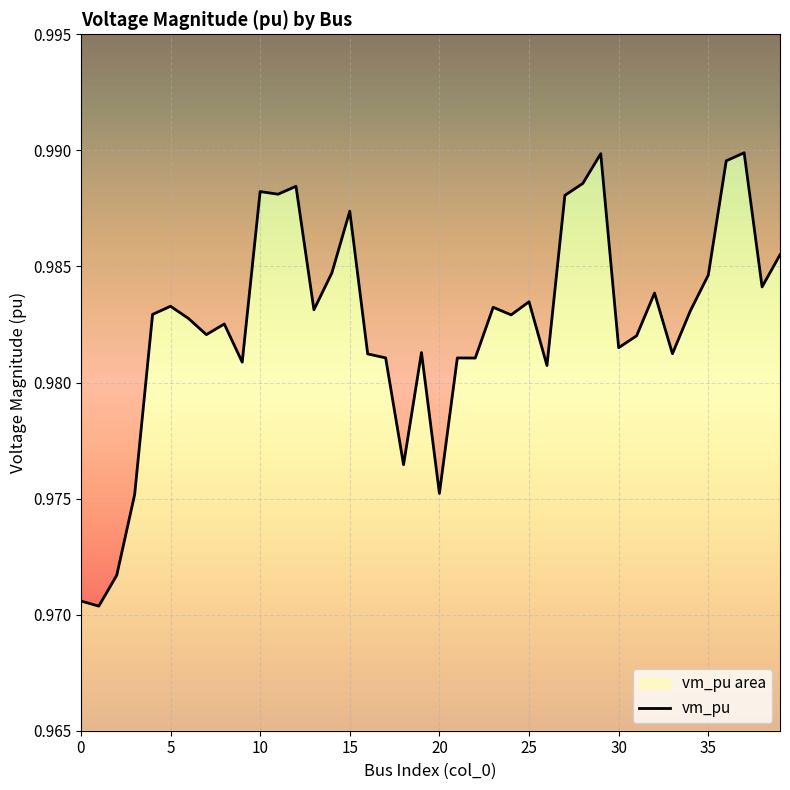

What is the sum of the values at 38 and 14?

2.0